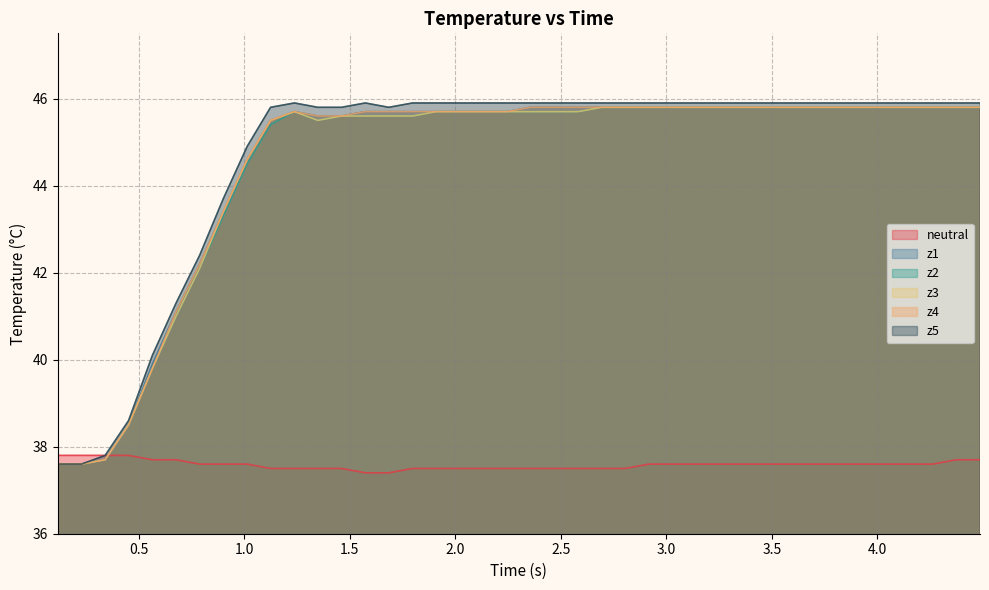

What is the maximum value for z1?

45.8